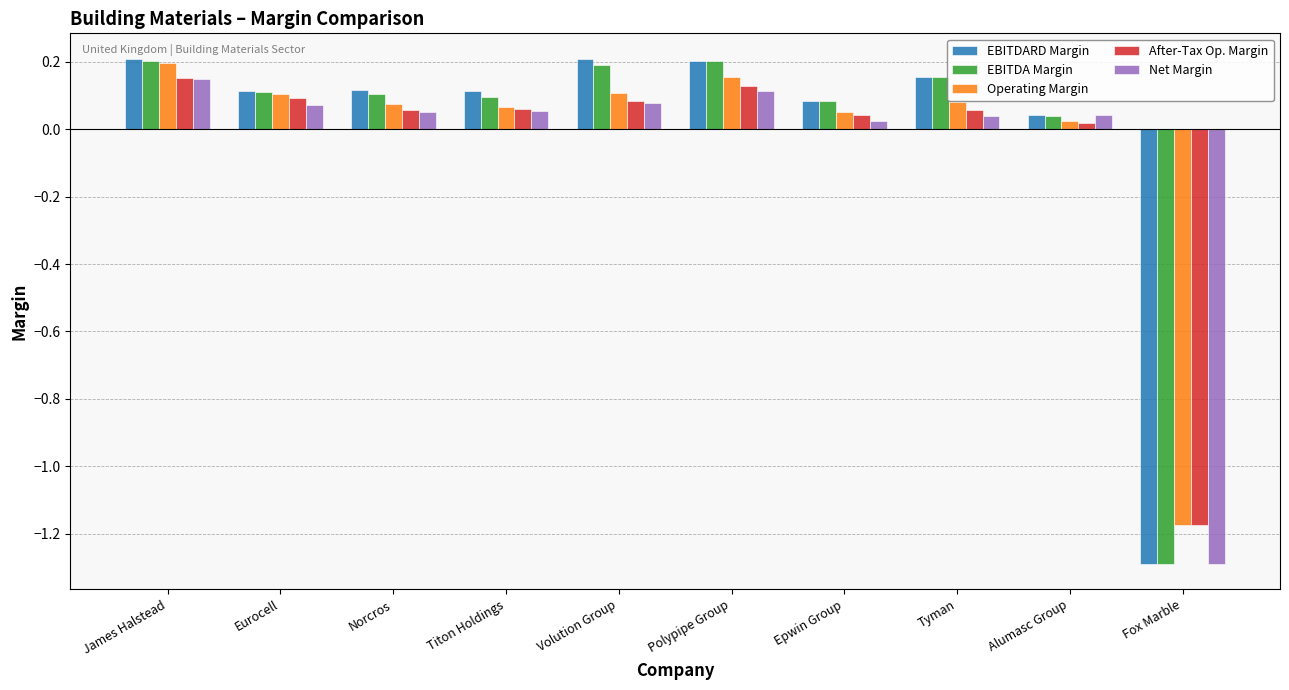

Which series has the largest range (max minus min)?

EBITDARD Margin